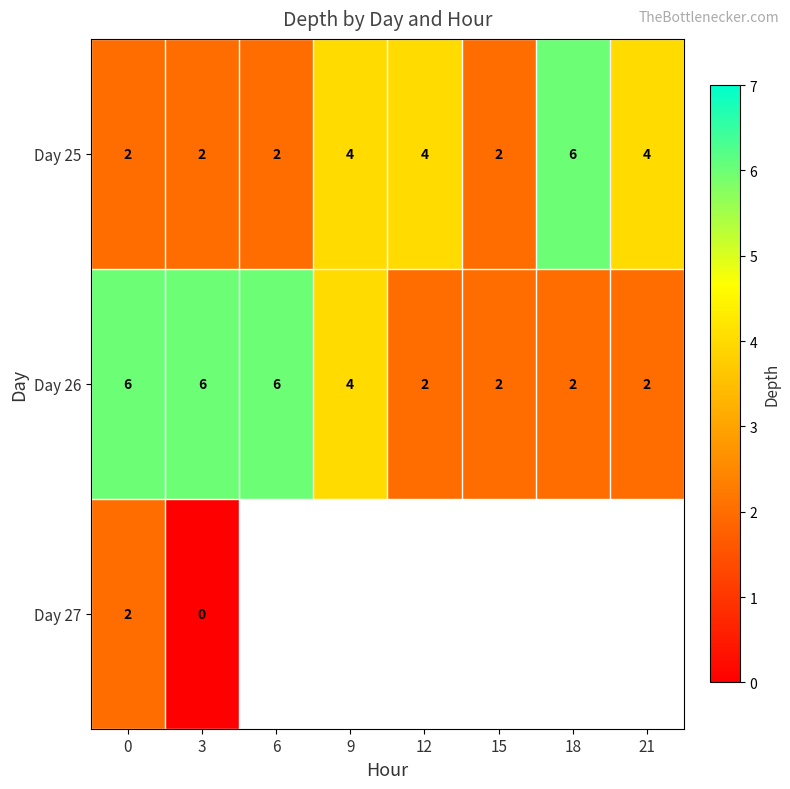

How many values in row_2 are above zero?

1